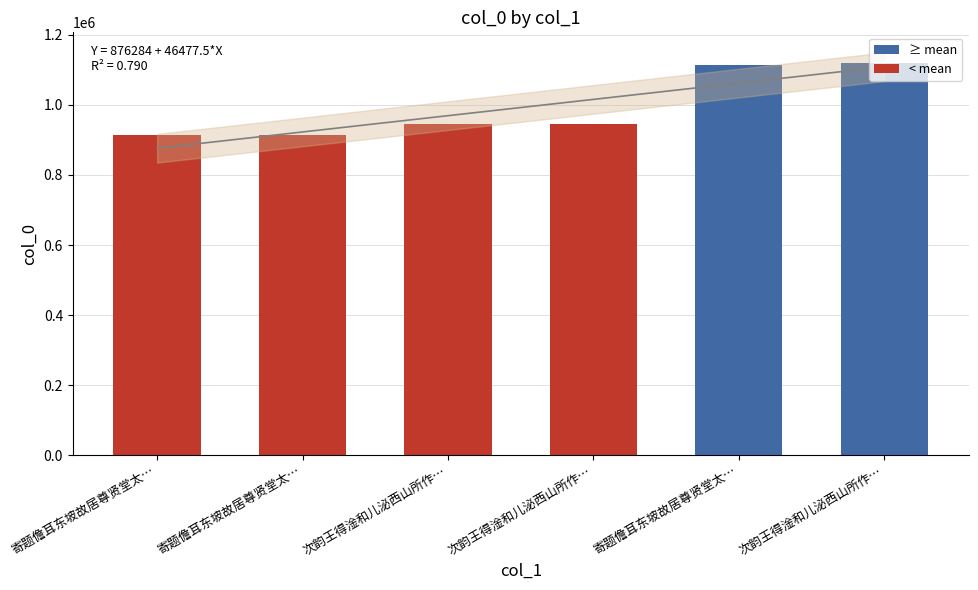

What is the greatest value displayed?

1119867